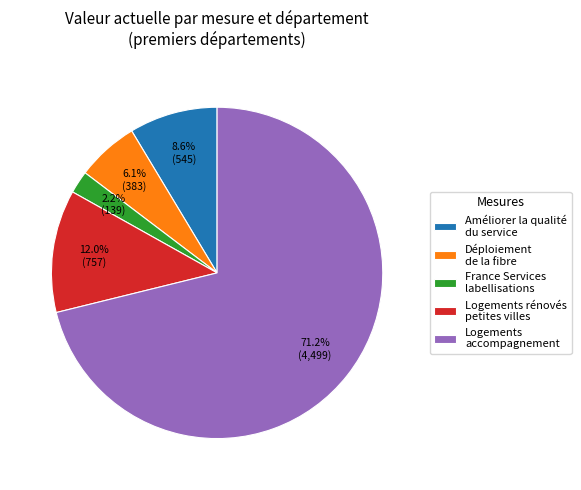

Which slice represents more than half of the pie?

Logements accompagnement